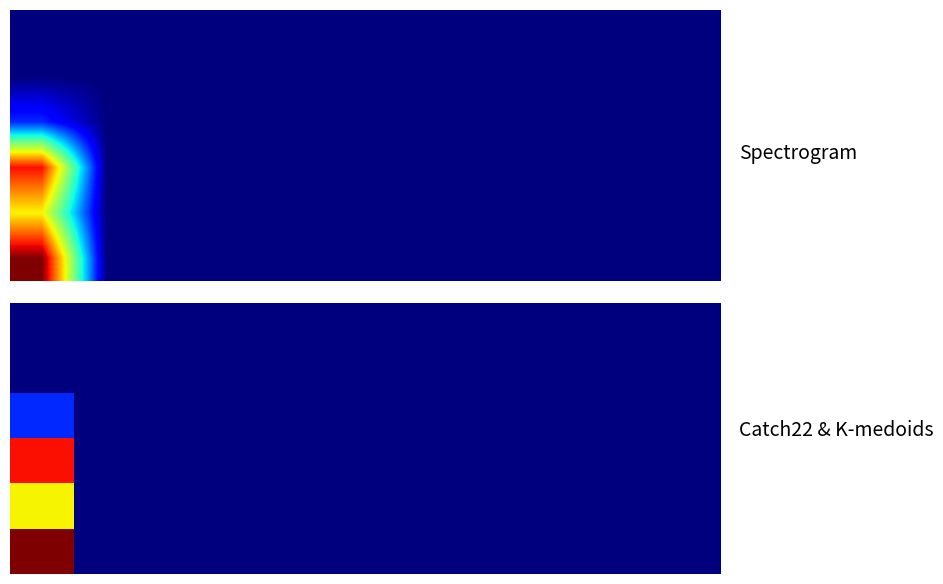

Which has a higher value, 1 or 9?

1